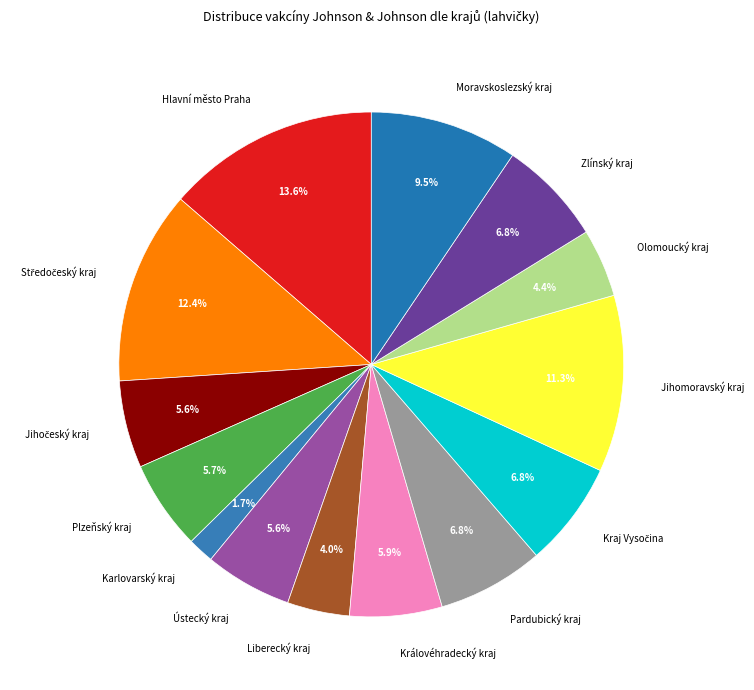

How many segments does this pie chart have?

14